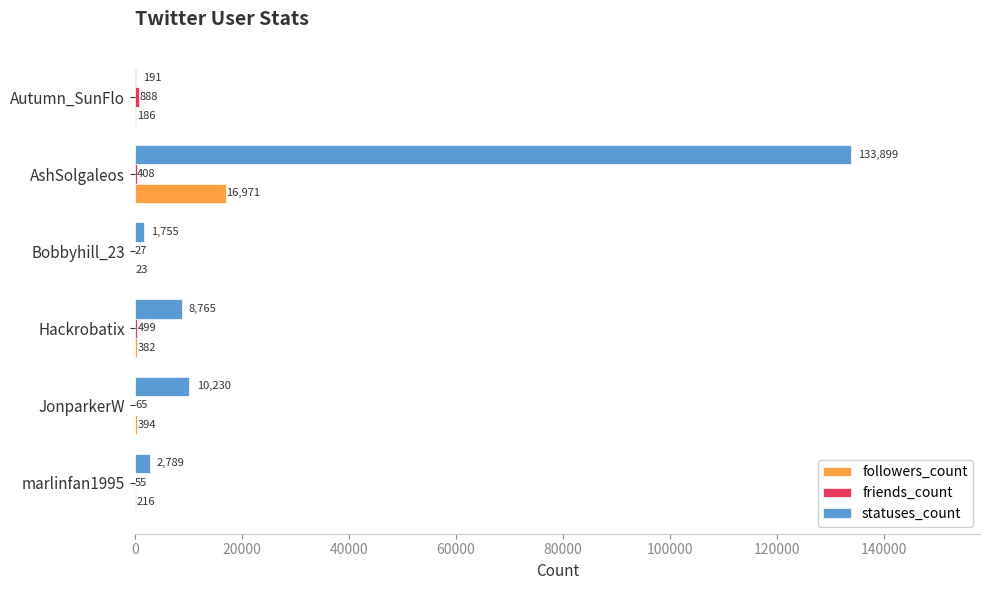

What is the sum of all statuses_count values?

157629